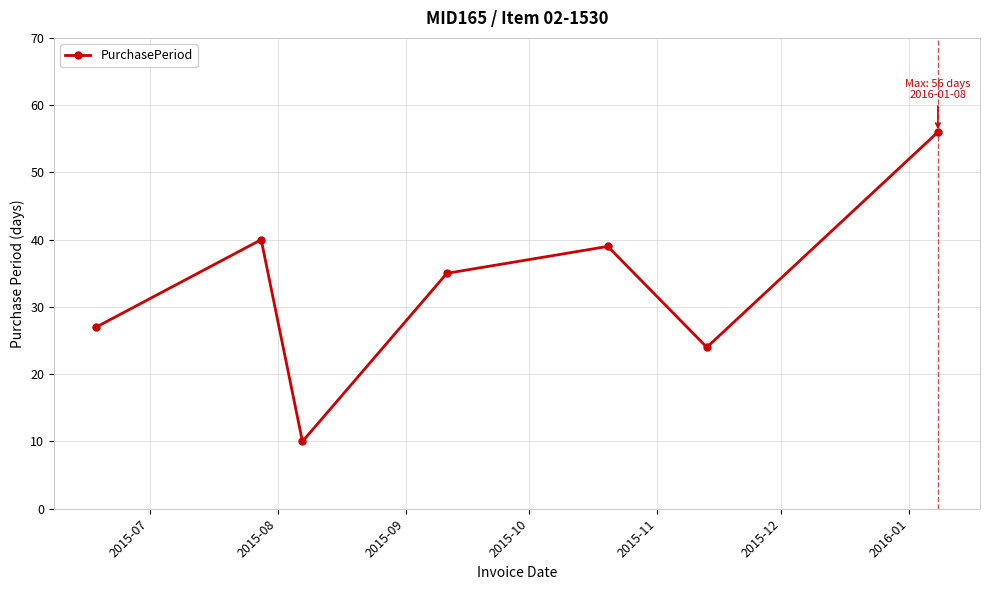

What is the value of the 1st point from the left?

27